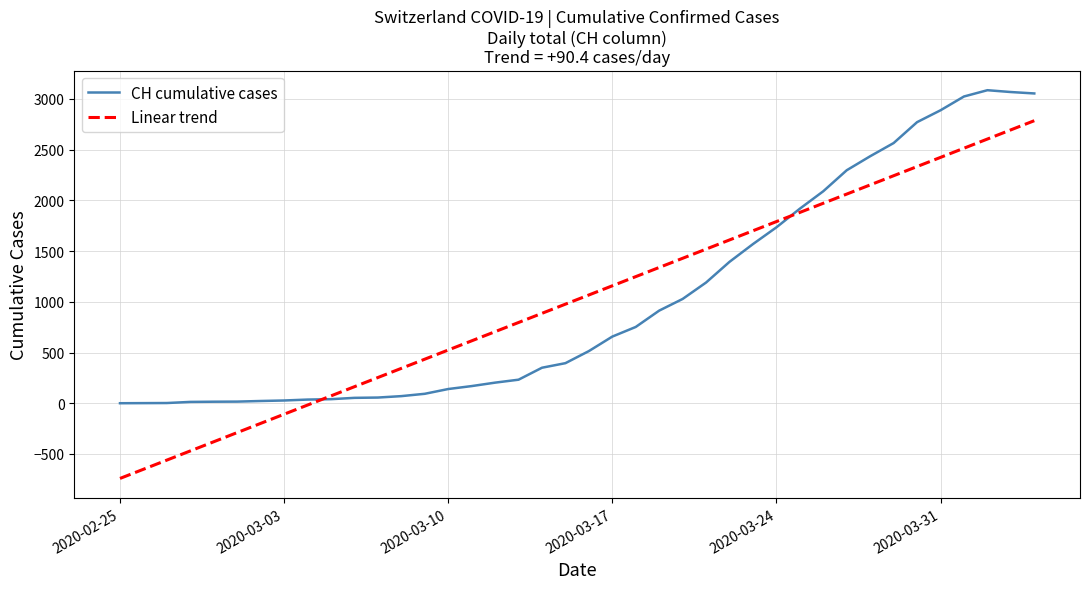

What is the maximum value for CH cumulative cases?

3086.0